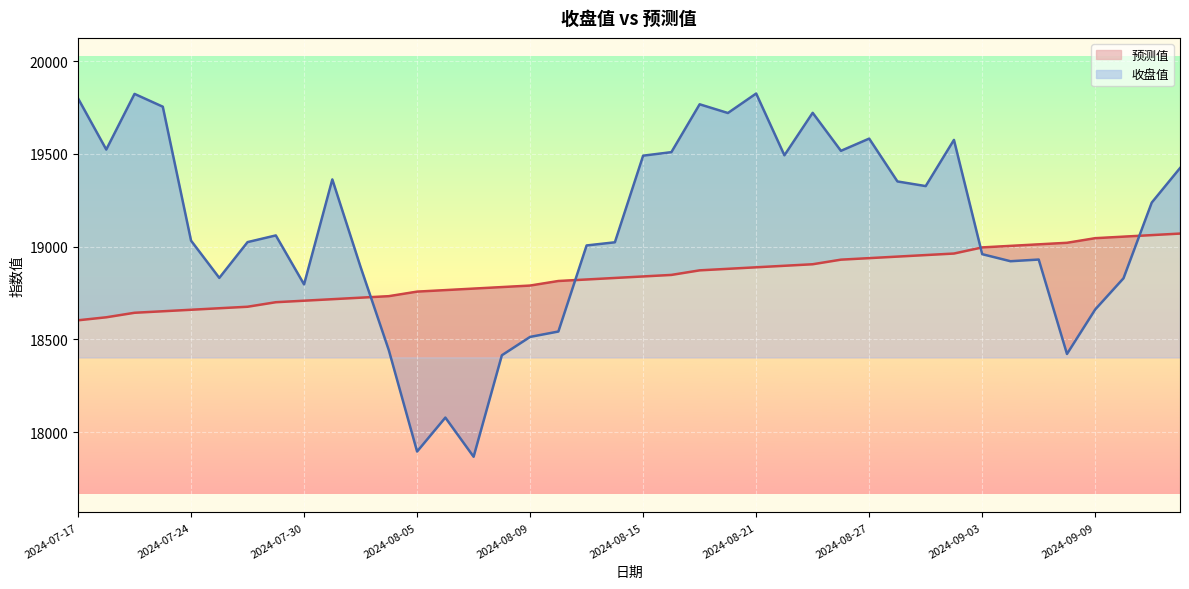

What is the smallest value displayed?

17867.0